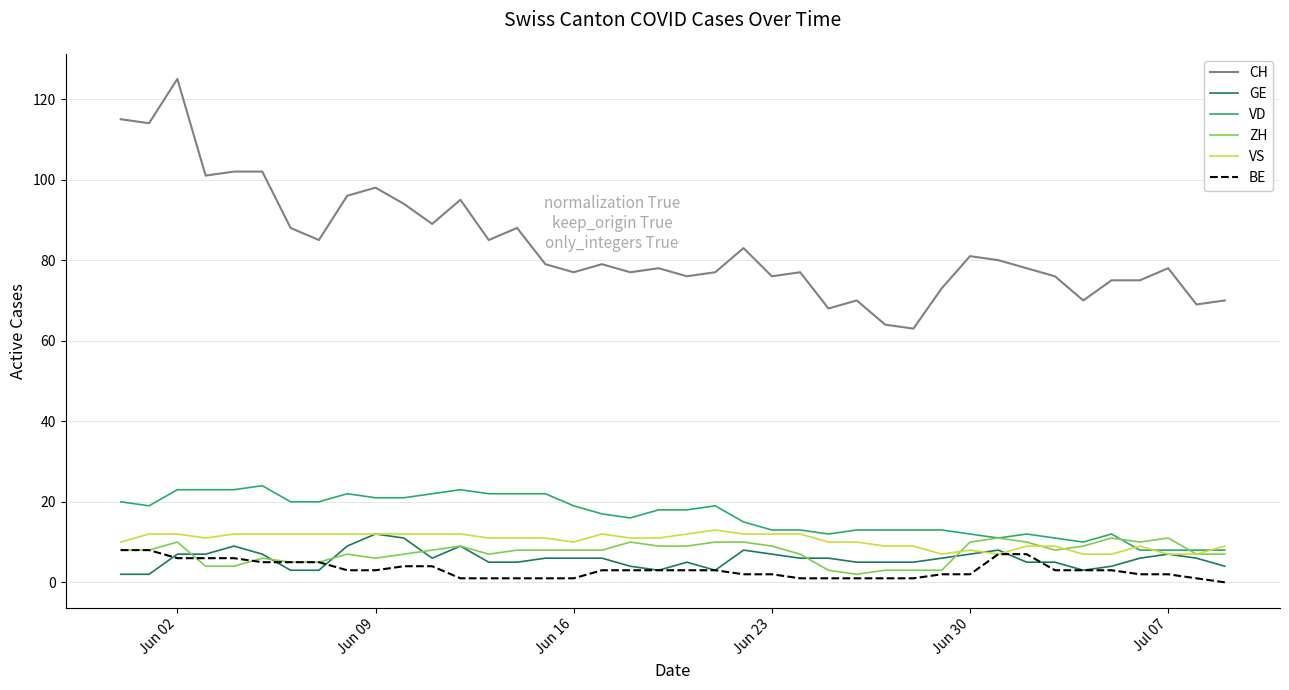

Which series has the largest range (max minus min)?

CH